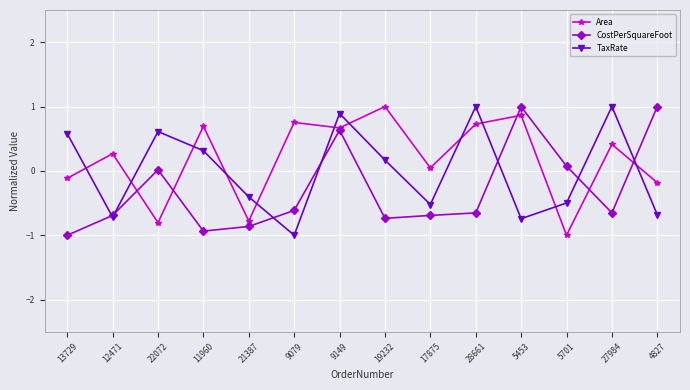

The value of CostPerSquareFoot at 13729 is -0.3. True or false?

False